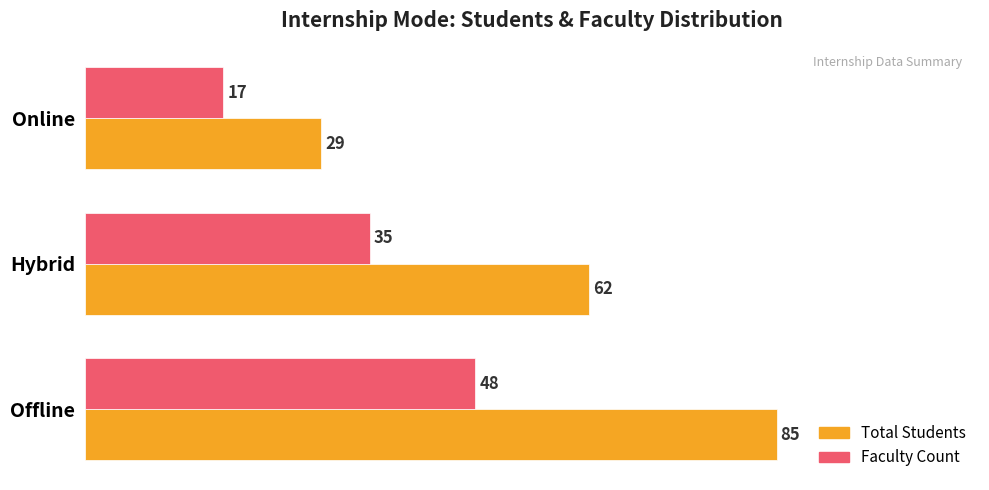

At how many categories does at least one series exceed 74?

1